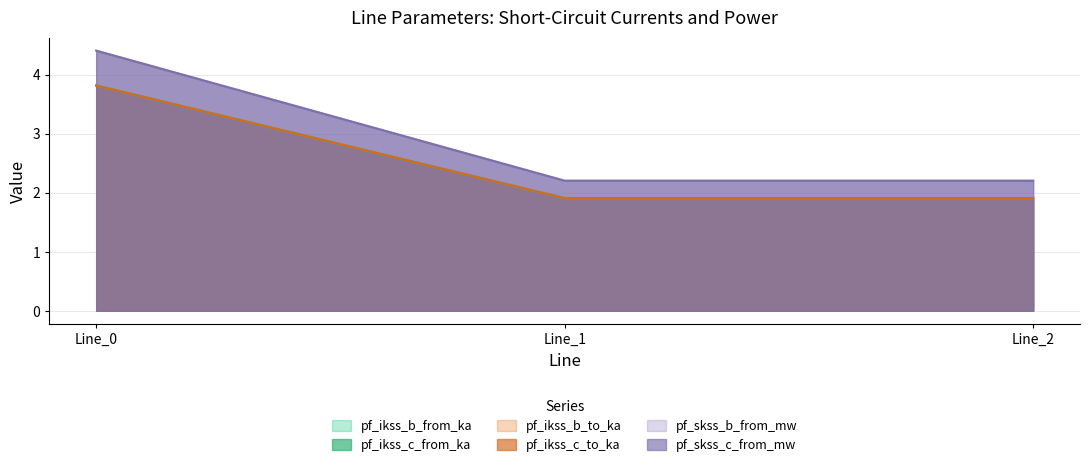

Reading right to left, list all the values displayed in this chart.

pf_ikss_b_from_ka: 1.9	1.9	3.8
pf_ikss_c_from_ka: 1.9	1.9	3.8
pf_ikss_b_to_ka: 1.9	1.9	3.8
pf_ikss_c_to_ka: 1.9	1.9	3.8
pf_skss_b_from_mw: 2.2	2.2	4.4
pf_skss_c_from_mw: 2.2	2.2	4.4